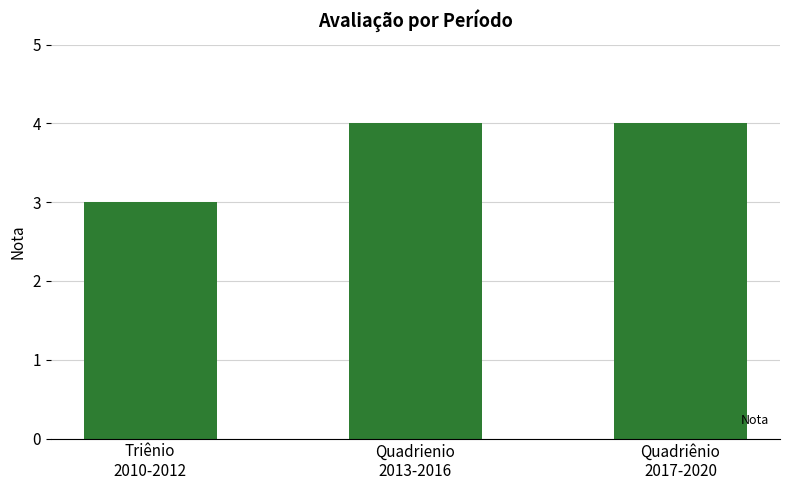

Reading left to right, what are all the values shown in this chart?

3	4	4